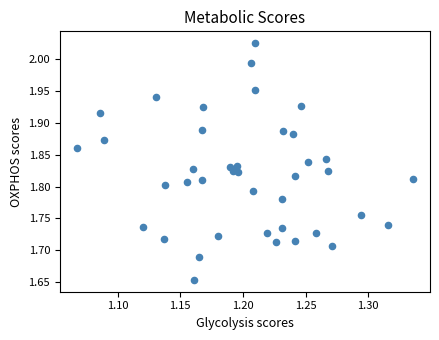

What is the range of Y values (max minus min)?

0.4